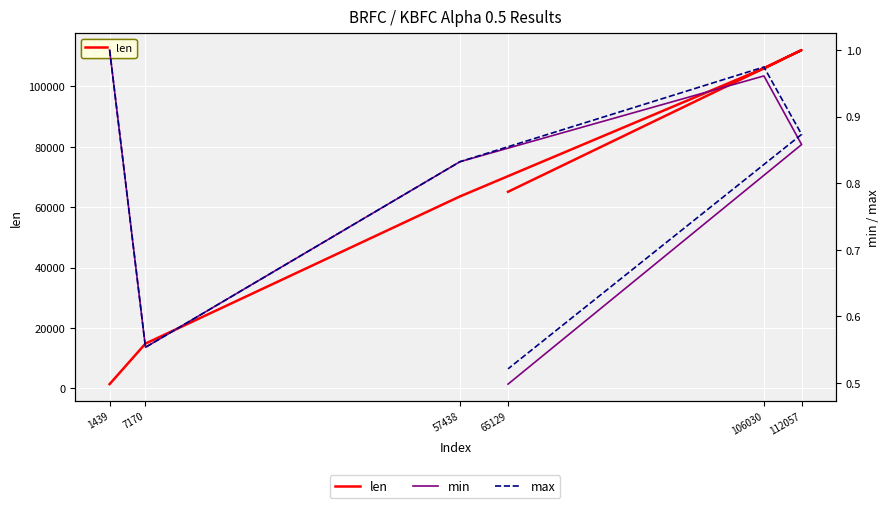

What is the approximate value of max at 106030?

1.0